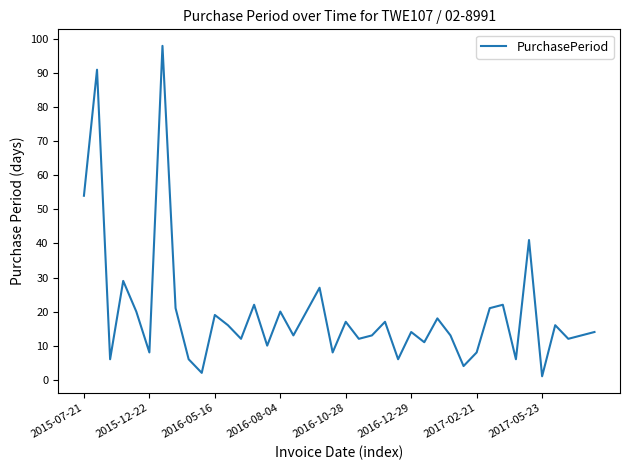

What is the maximum value shown in the chart?

98